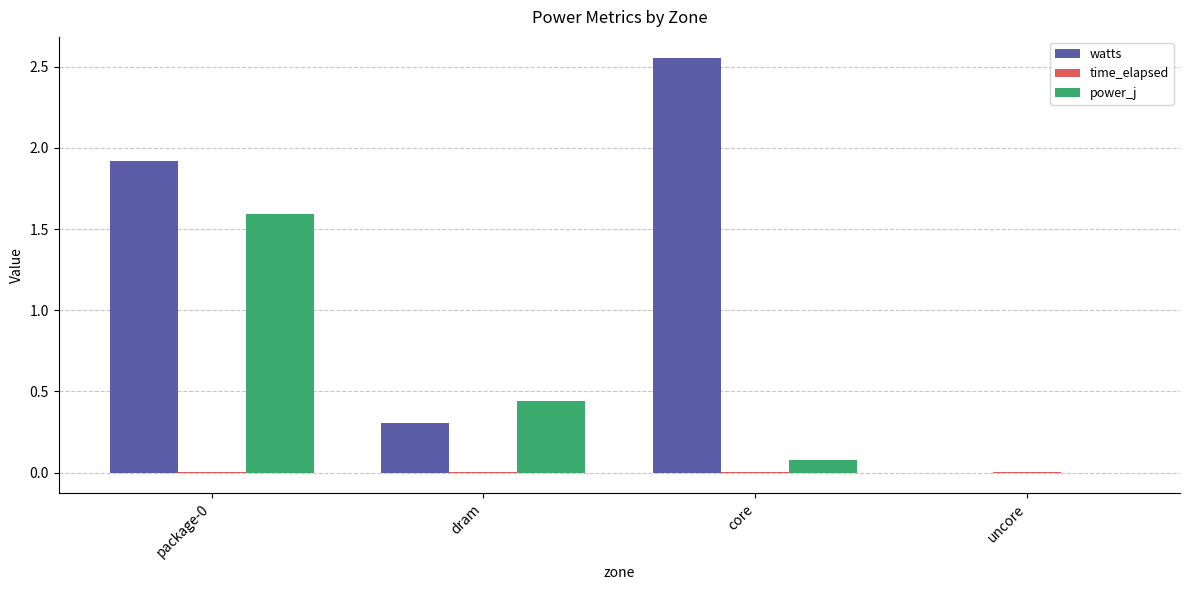

Which series has the largest total across all categories?

watts